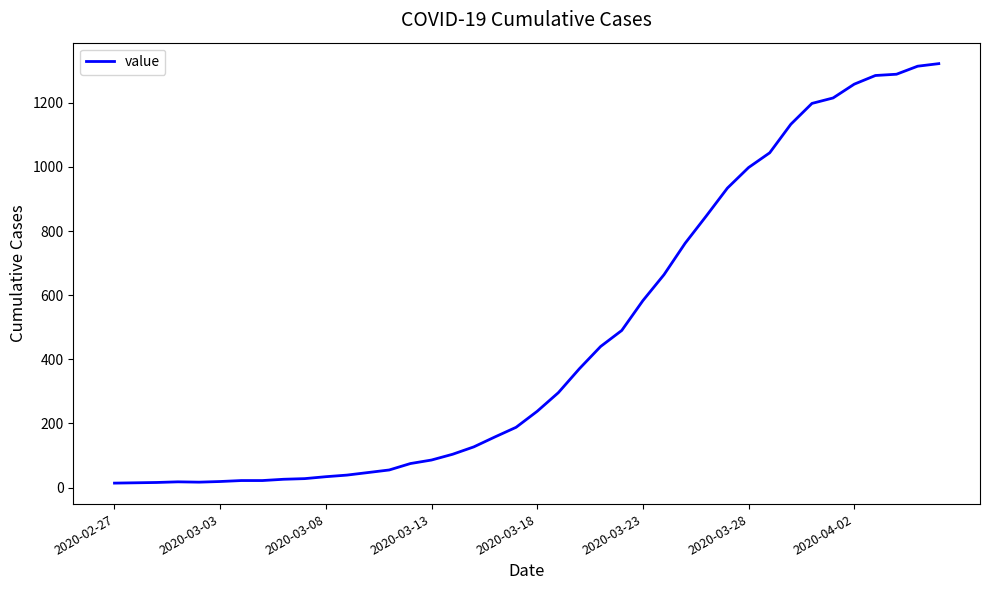

What is the greatest value displayed?

1322